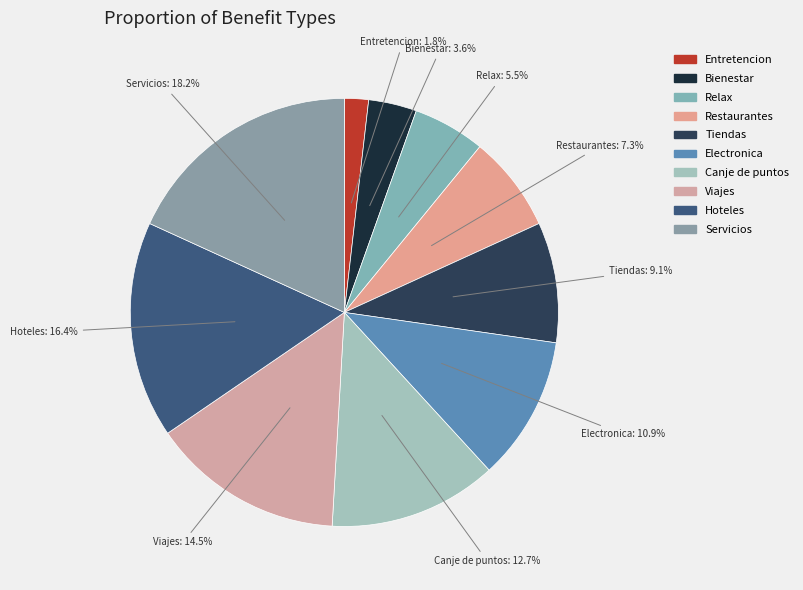

How many segments does this pie chart have?

10